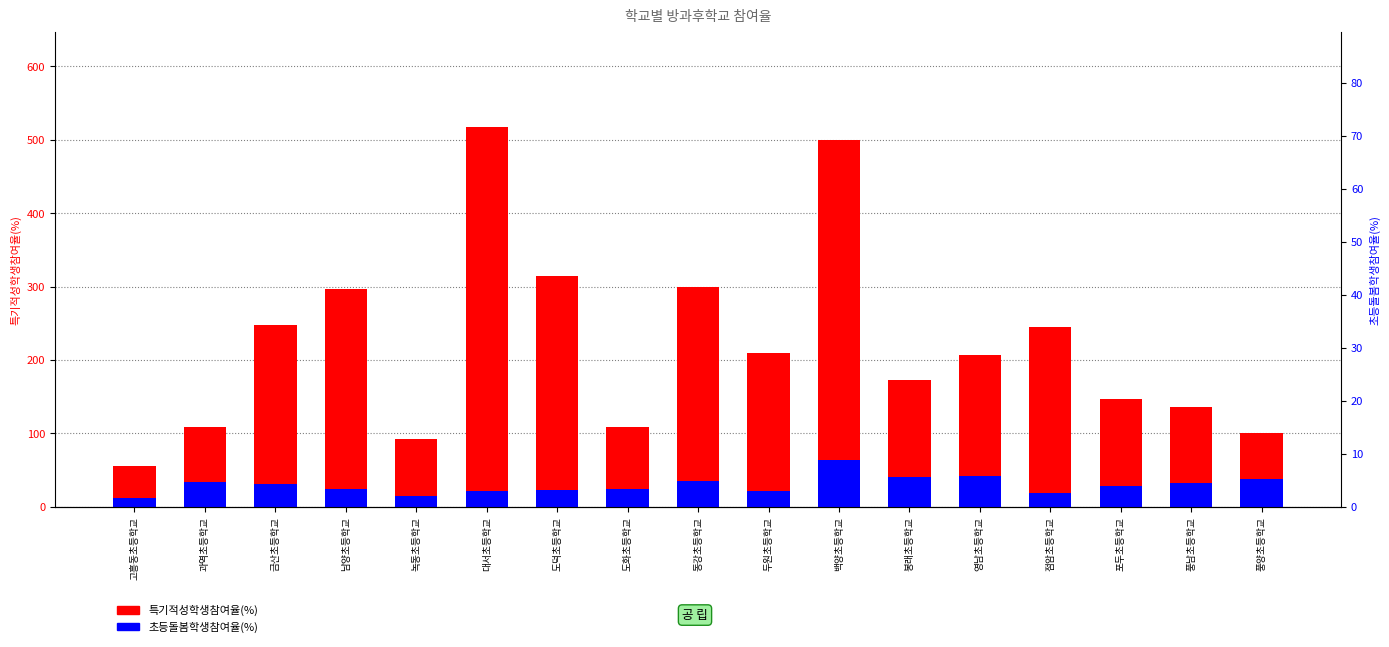

At which label does 특기적성학생참여율(%) reach its peak?

대서초등학교